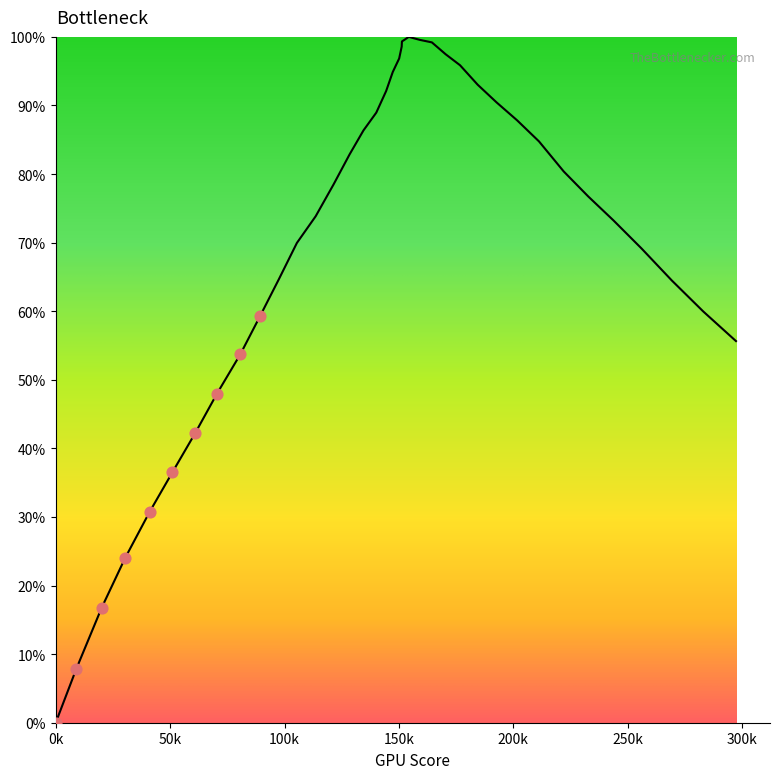

What is the difference between the maximum and minimum values?

100.0